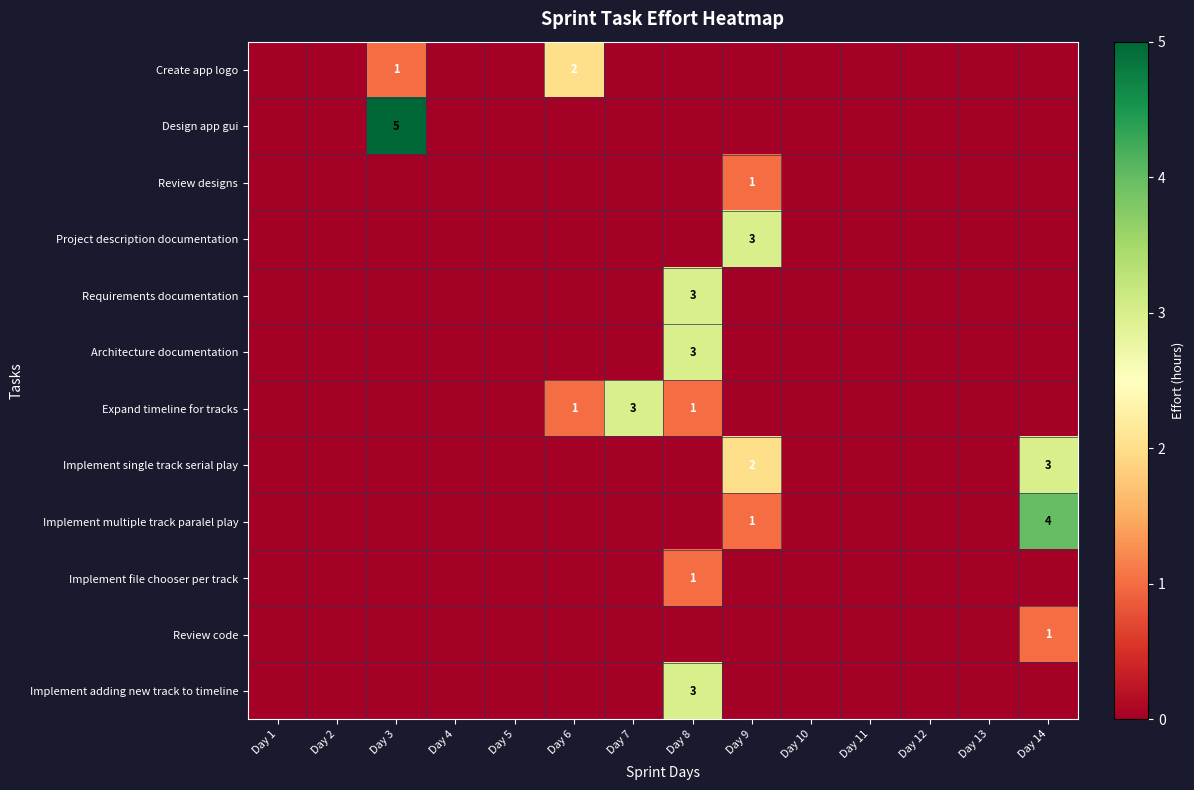

True or false: Review code has a value of 1 at Day 14.

True